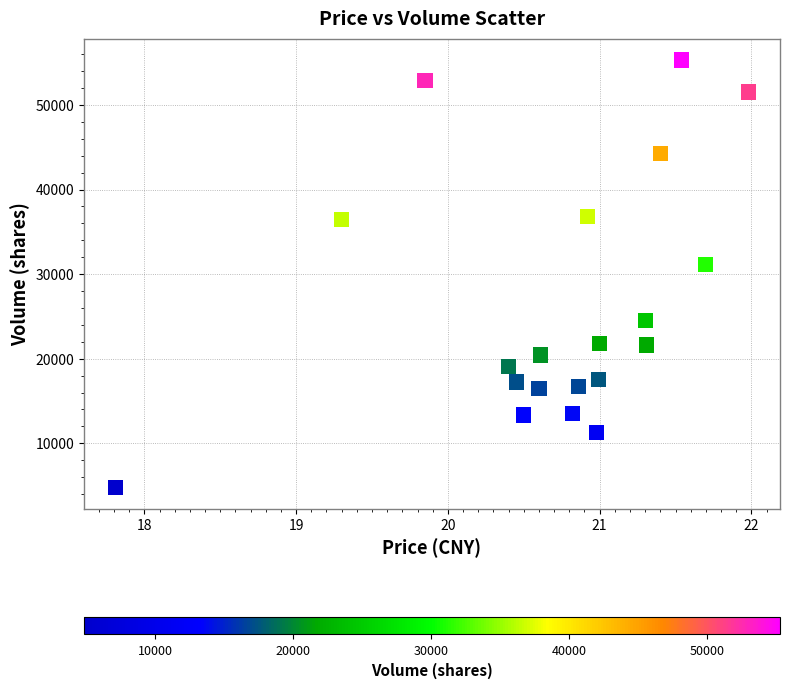

What Y value in the scatter plot is closest to 30066?

31132